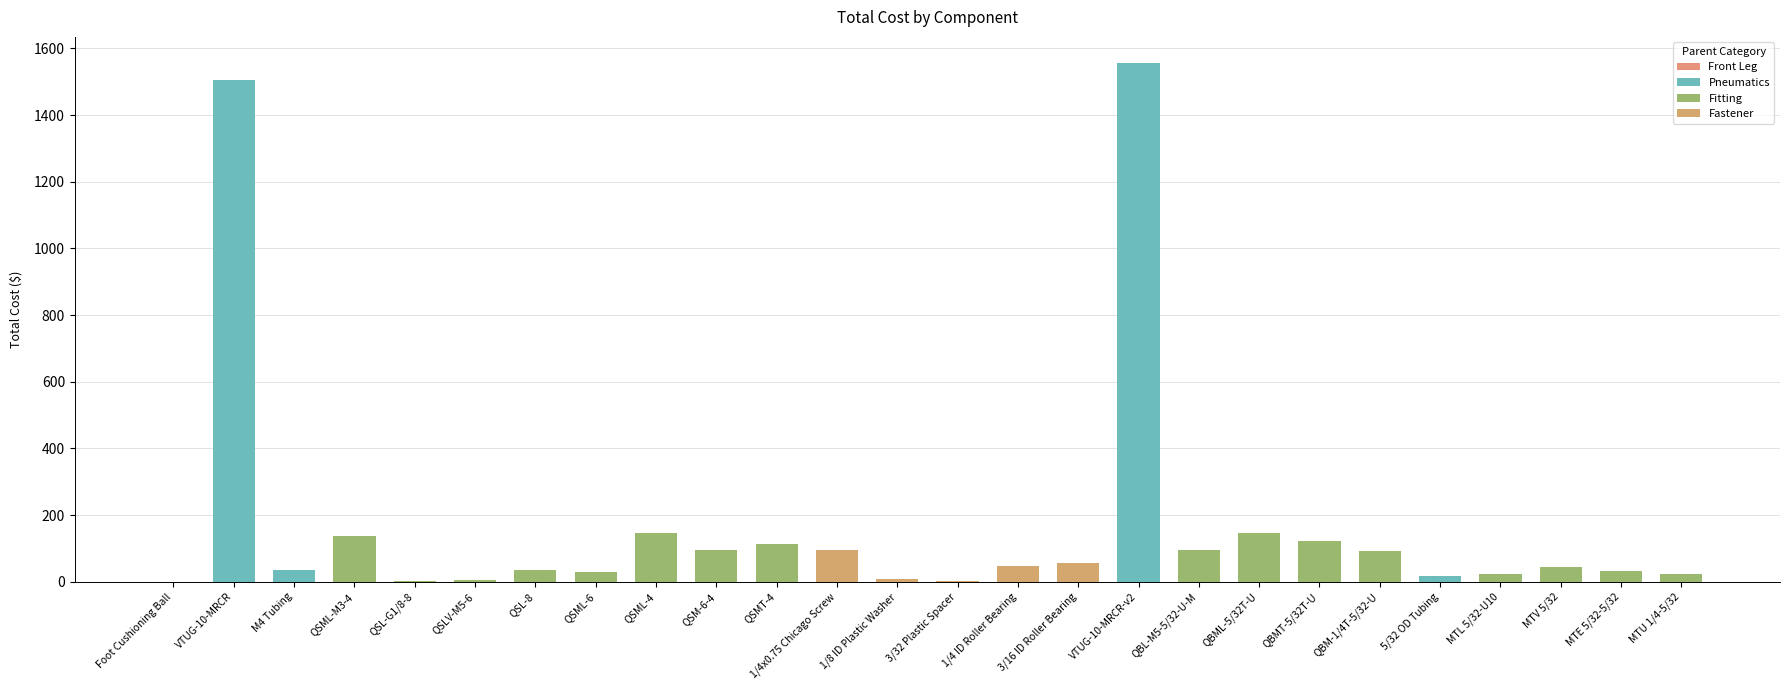

True or false: the data shows 34.5 at MTL 5/32-U10.

False